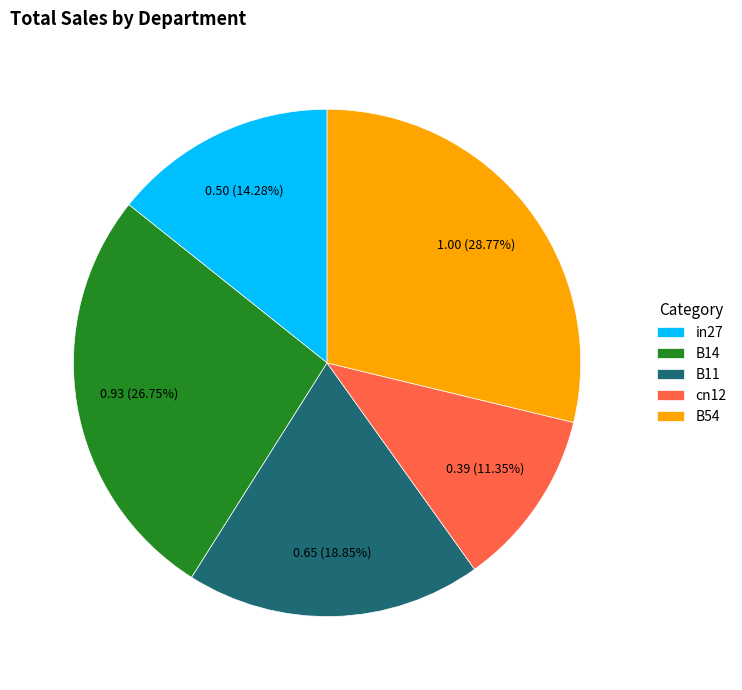

What is the largest slice in the pie chart?

B54